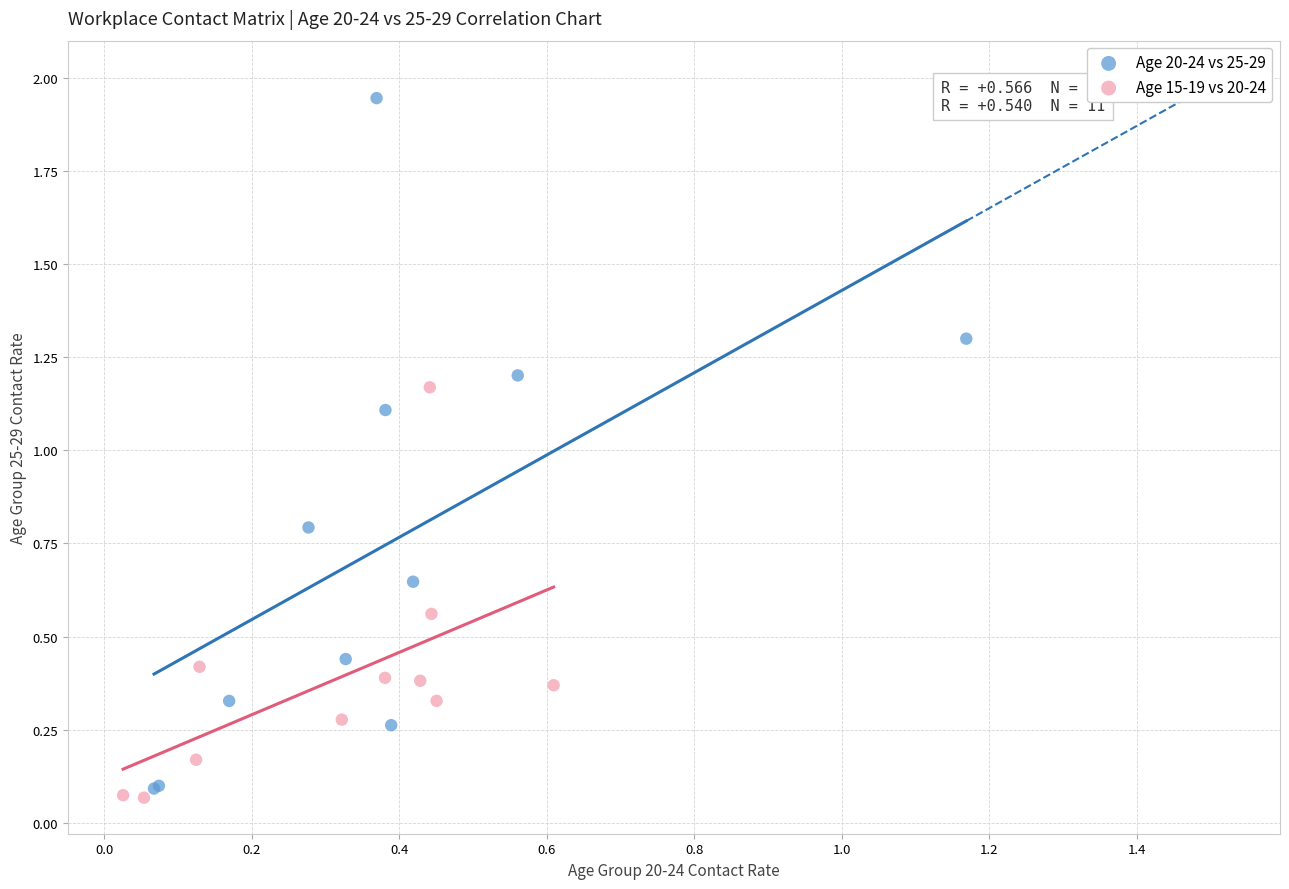

Which series has the largest Y range (max minus min)?

Age 20-24 vs 25-29